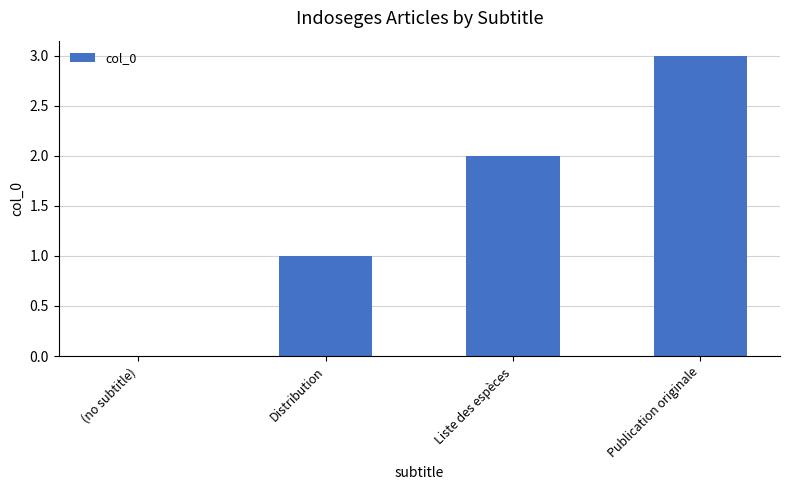

What value does the data have at Distribution?

1